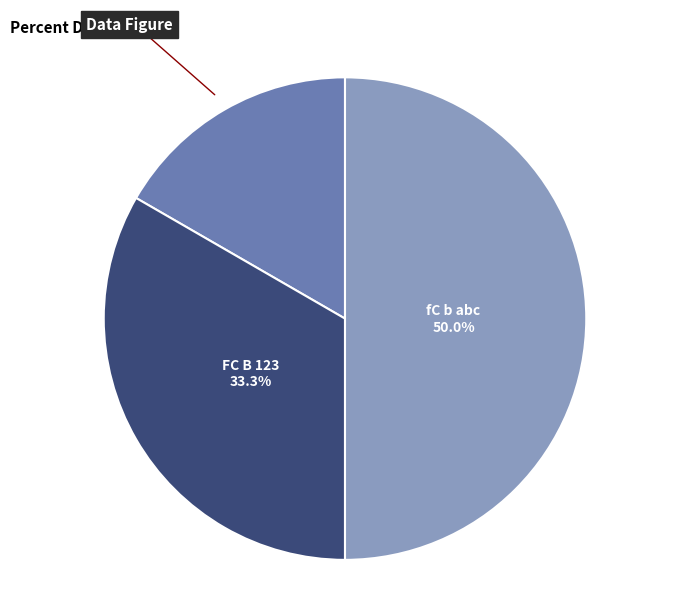

How many segments does this pie chart have?

3